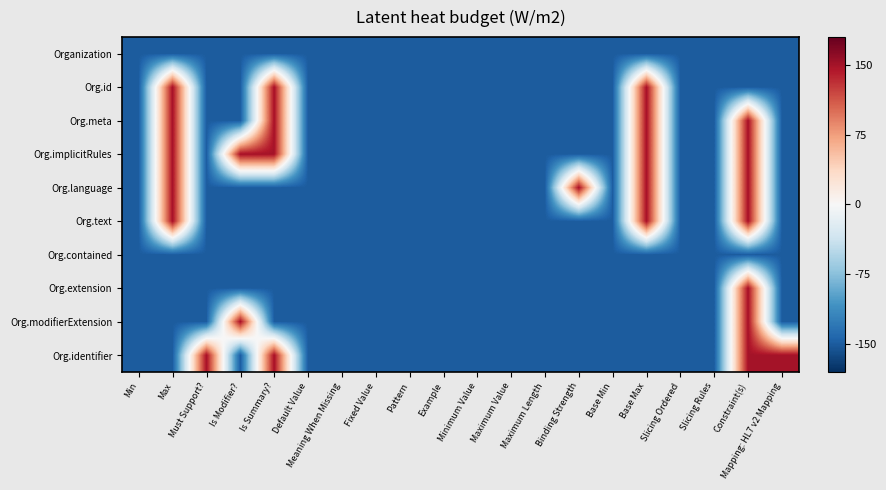

What is the spread (max minus min) of values at Constraint(s)?

1.0